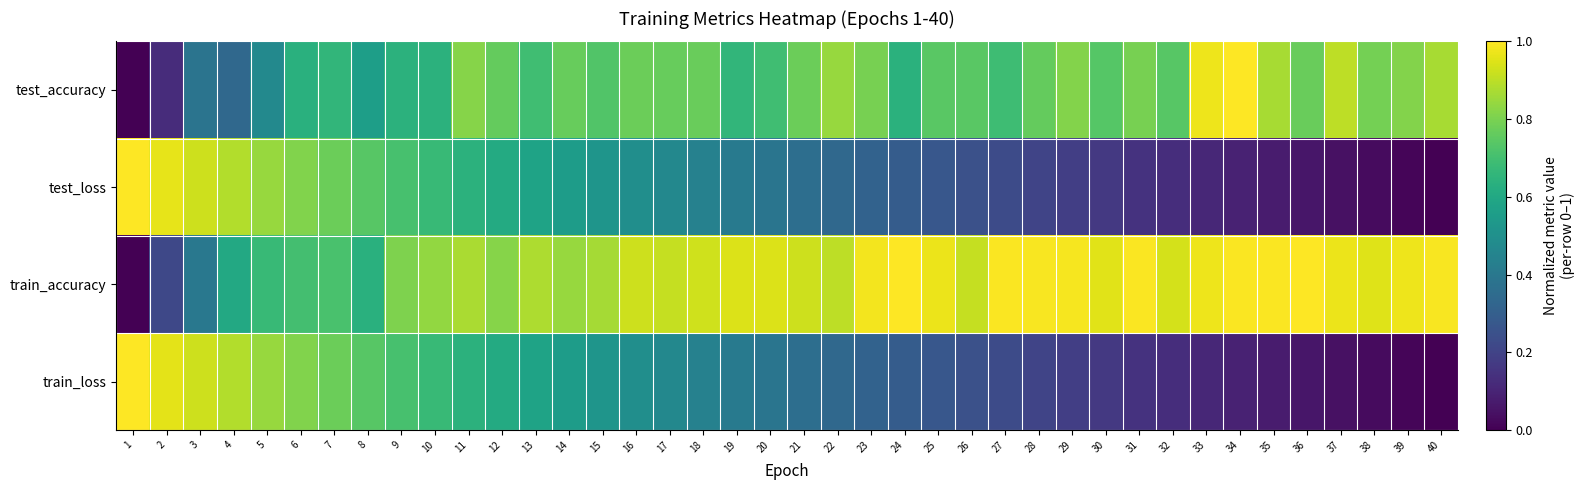

Reading right to left, extract all data points from this chart.

test_accuracy: 40=0.9	39=0.8	38=0.8	37=0.9	36=0.8	35=0.9	34=1.0	33=1.0	32=0.7	31=0.8	30=0.7	29=0.8	28=0.8	27=0.7	26=0.7	25=0.7	24=0.6	23=0.8	22=0.8	21=0.8	20=0.7	19=0.7	18=0.8	17=0.8	16=0.8	15=0.7	14=0.8	13=0.7	12=0.8	11=0.8	10=0.6	9=0.6	8=0.6	7=0.7	6=0.6	5=0.5	4=0.3	3=0.4	2=0.1	1=0.0
test_loss: 40=0.0	39=0.0	38=0.0	37=0.0	36=0.1	35=0.1	34=0.1	33=0.1	32=0.1	31=0.1	30=0.2	29=0.2	28=0.2	27=0.2	26=0.2	25=0.3	24=0.3	23=0.3	22=0.3	21=0.4	20=0.4	19=0.4	18=0.4	17=0.5	16=0.5	15=0.5	14=0.6	13=0.6	12=0.6	11=0.6	10=0.7	9=0.7	8=0.7	7=0.8	6=0.8	5=0.8	4=0.9	3=0.9	2=1.0	1=1.0
train_accuracy: 40=1.0	39=1.0	38=1.0	37=1.0	36=1.0	35=1.0	34=1.0	33=1.0	32=0.9	31=1.0	30=1.0	29=1.0	28=1.0	27=1.0	26=0.9	25=1.0	24=1.0	23=1.0	22=0.9	21=0.9	20=0.9	19=0.9	18=0.9	17=0.9	16=0.9	15=0.9	14=0.8	13=0.9	12=0.8	11=0.9	10=0.8	9=0.8	8=0.6	7=0.7	6=0.7	5=0.7	4=0.6	3=0.4	2=0.2	1=0.0
train_loss: 40=0.0	39=0.0	38=0.0	37=0.0	36=0.1	35=0.1	34=0.1	33=0.1	32=0.1	31=0.1	30=0.2	29=0.2	28=0.2	27=0.2	26=0.2	25=0.3	24=0.3	23=0.3	22=0.3	21=0.4	20=0.4	19=0.4	18=0.4	17=0.5	16=0.5	15=0.5	14=0.6	13=0.6	12=0.6	11=0.6	10=0.7	9=0.7	8=0.7	7=0.8	6=0.8	5=0.8	4=0.9	3=0.9	2=1.0	1=1.0